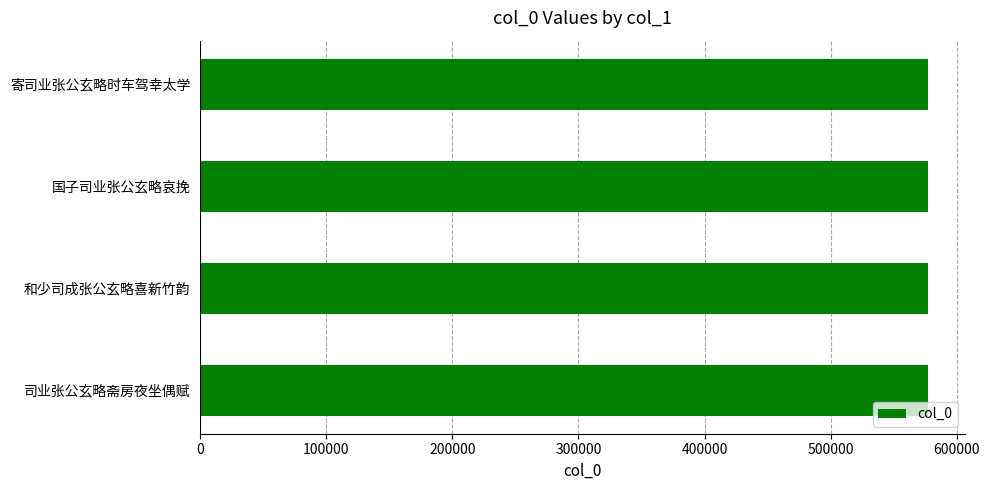

What value does the data have at 司业张公玄略斋房夜坐偶赋?

577250